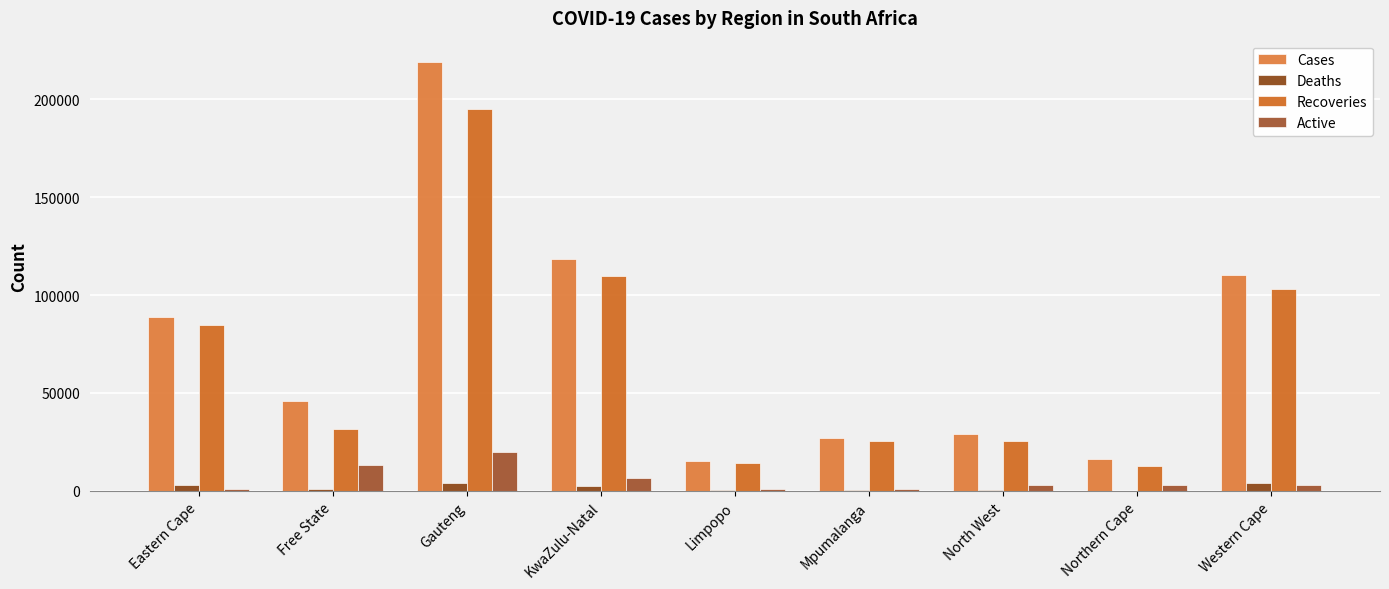

How many groups of bars are there?

9